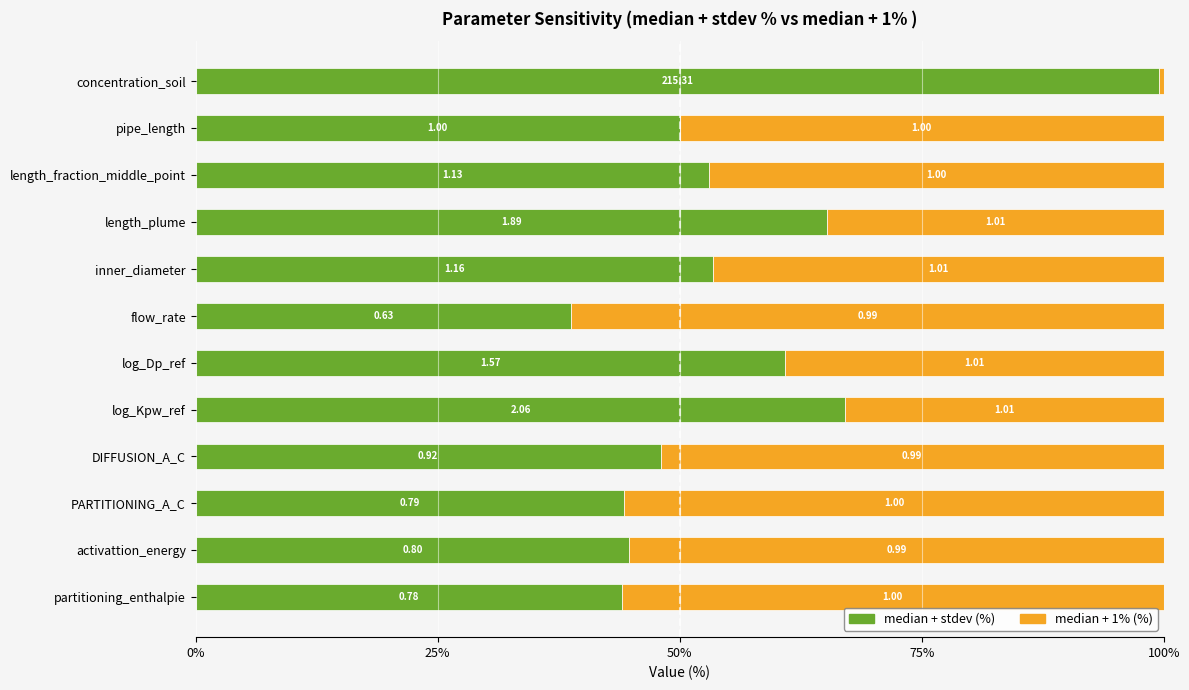

What is the value of the median + stdev (%) bar at the 11th from the left?

44.8